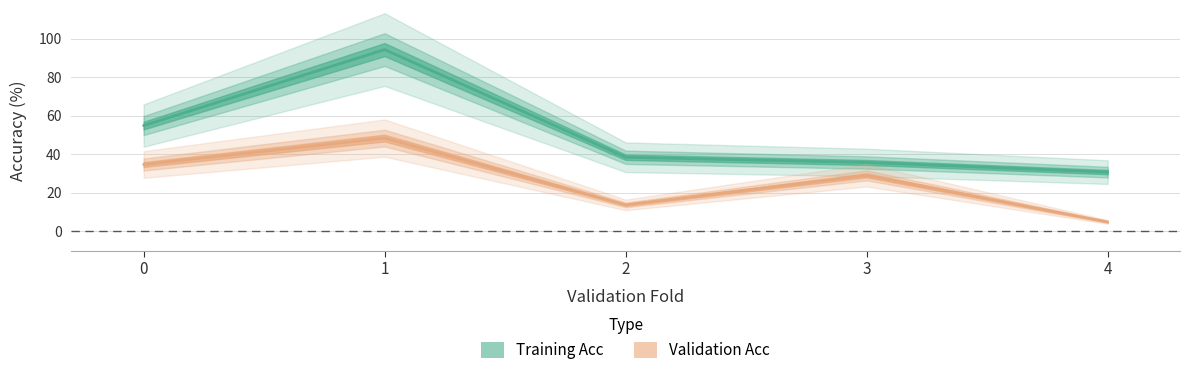

Reading left to right, list all the values displayed in this chart.

Training Acc: 0=54.9	1=94.3	2=38.4	3=35.7	4=30.7
Validation Acc: 0=34.7	1=48.4	2=13.7	3=29.0	4=4.8